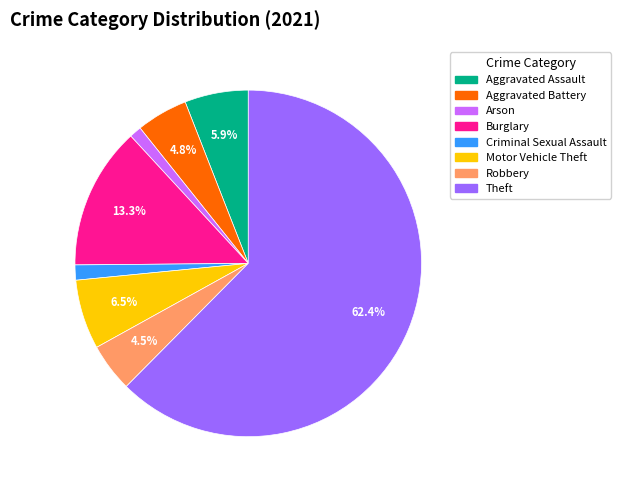

Which slice represents more than half of the pie?

Theft